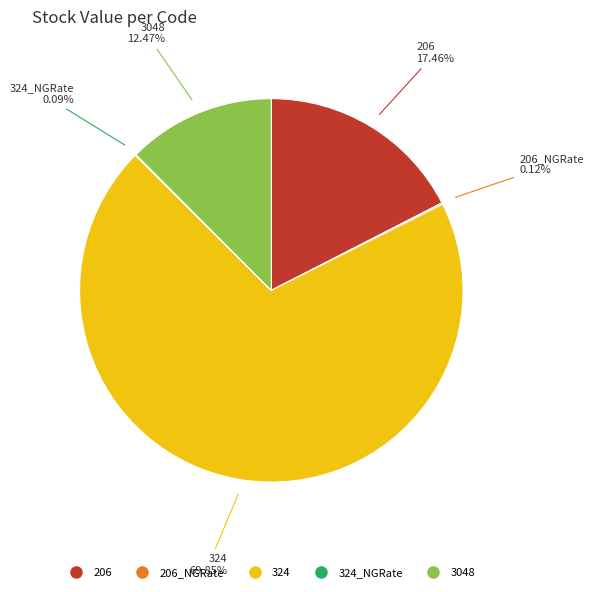

How many slices are in this pie chart?

5